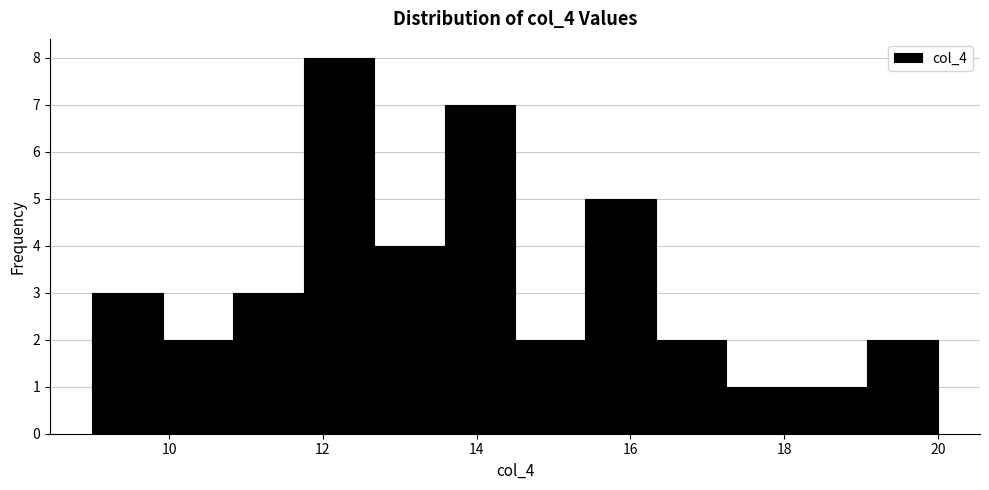

Which range on the x-axis has the tallest bar?

11.8 to 12.6